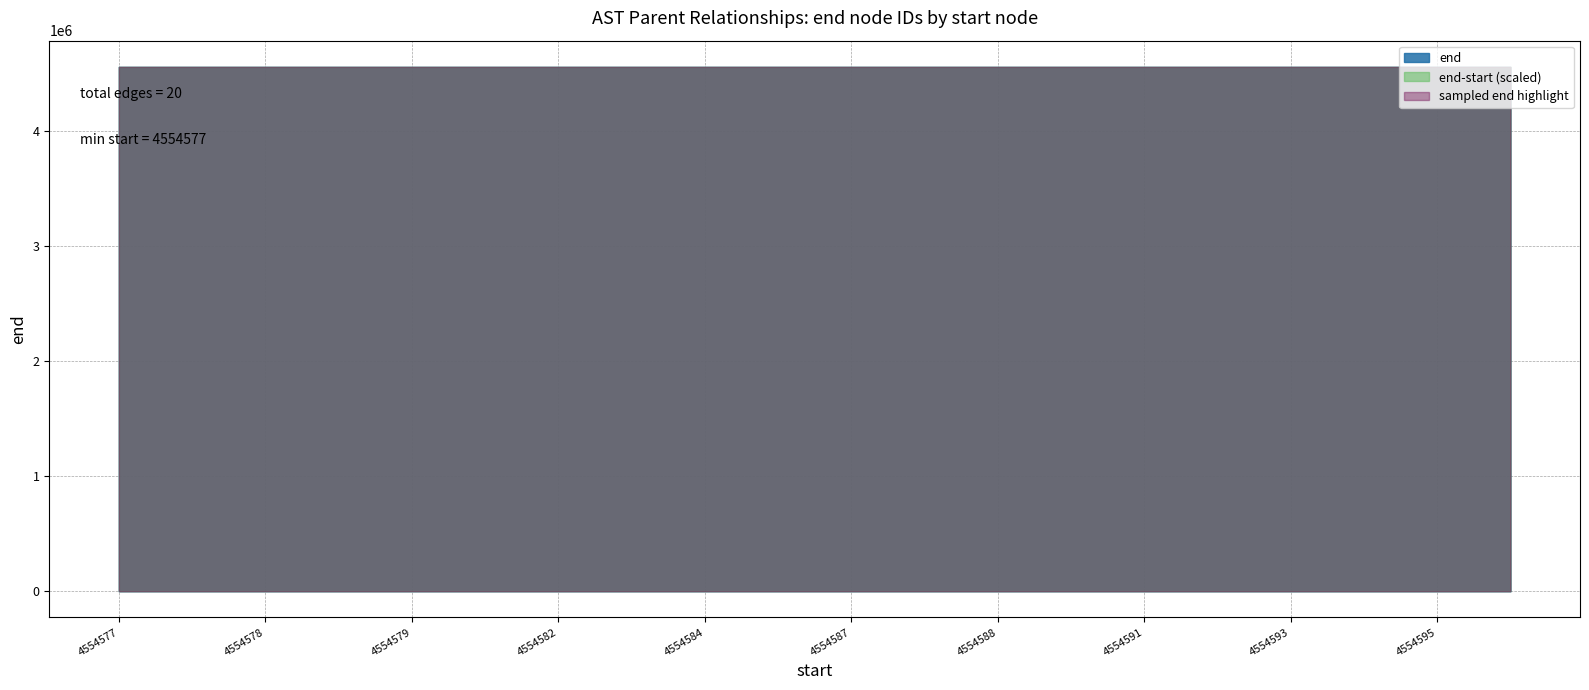

What is the lowest value of the end-start (scaled) series?

4554578.6